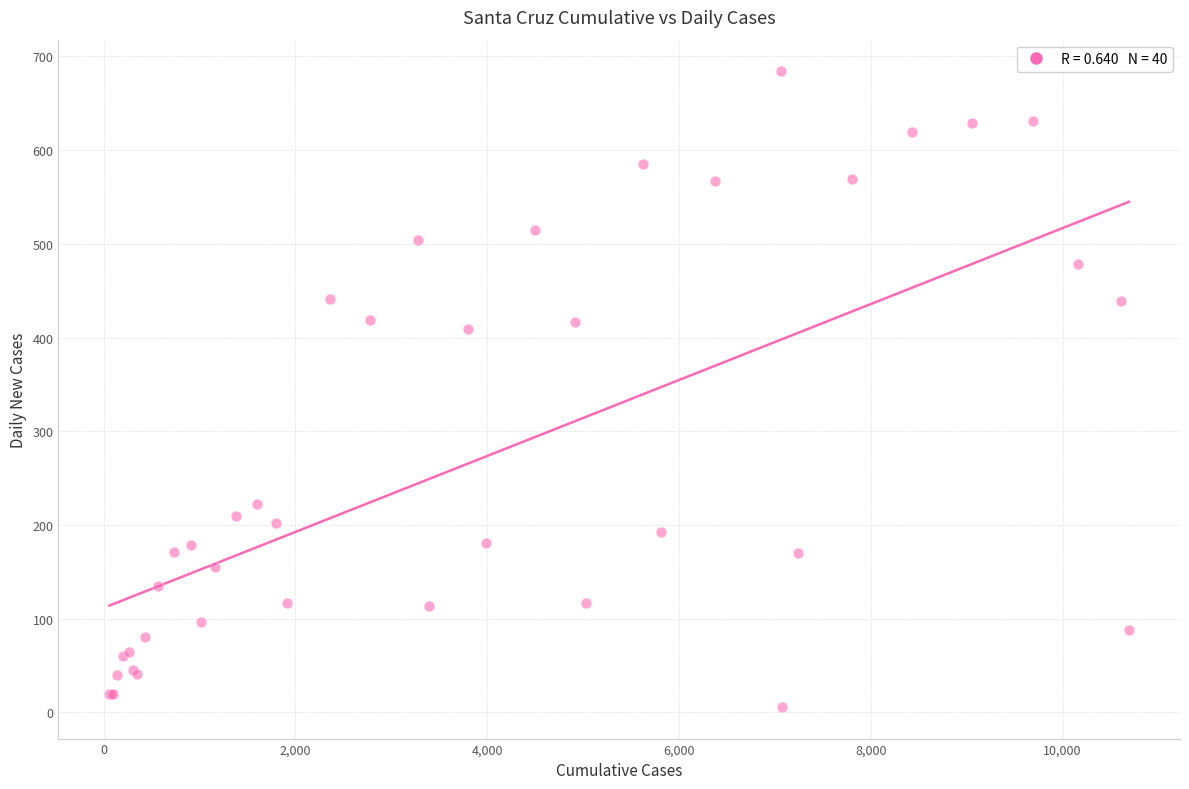

What Y value in the scatter plot is closest to 345?

409